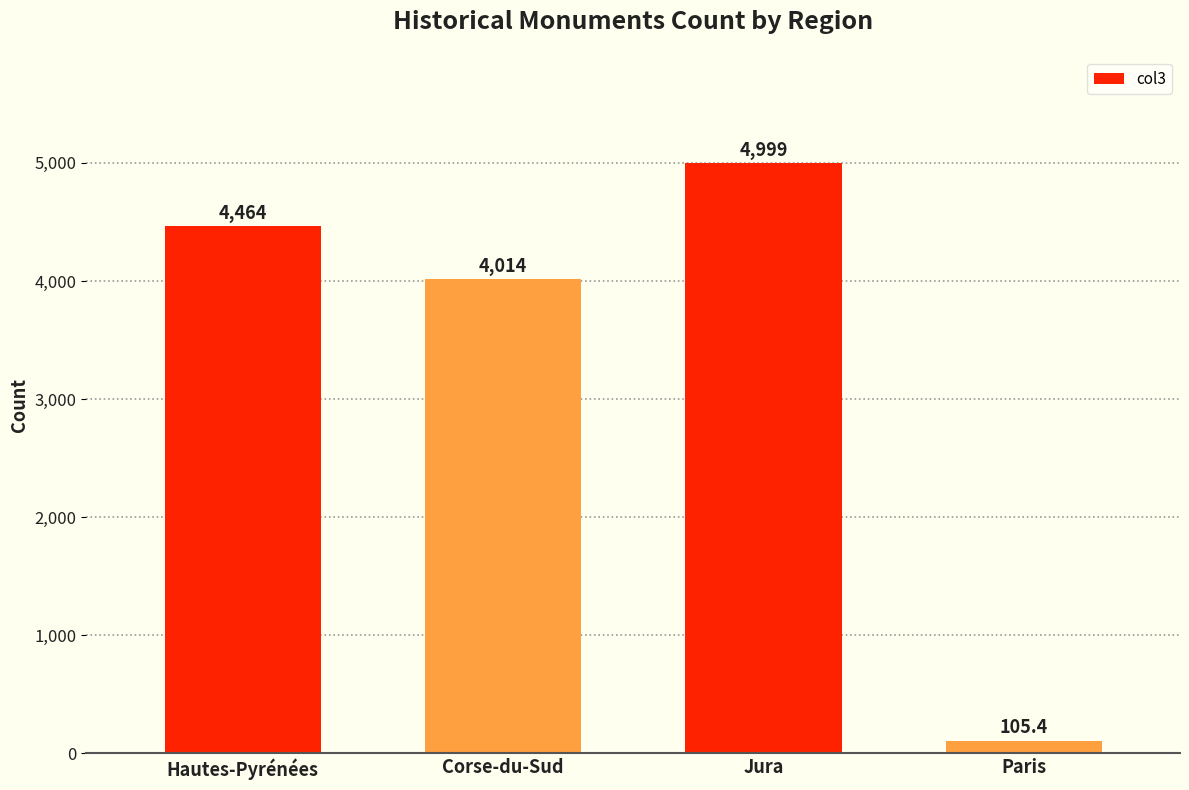

The chart shows a value of 4464.0 at Hautes-Pyrénées. True or false?

True